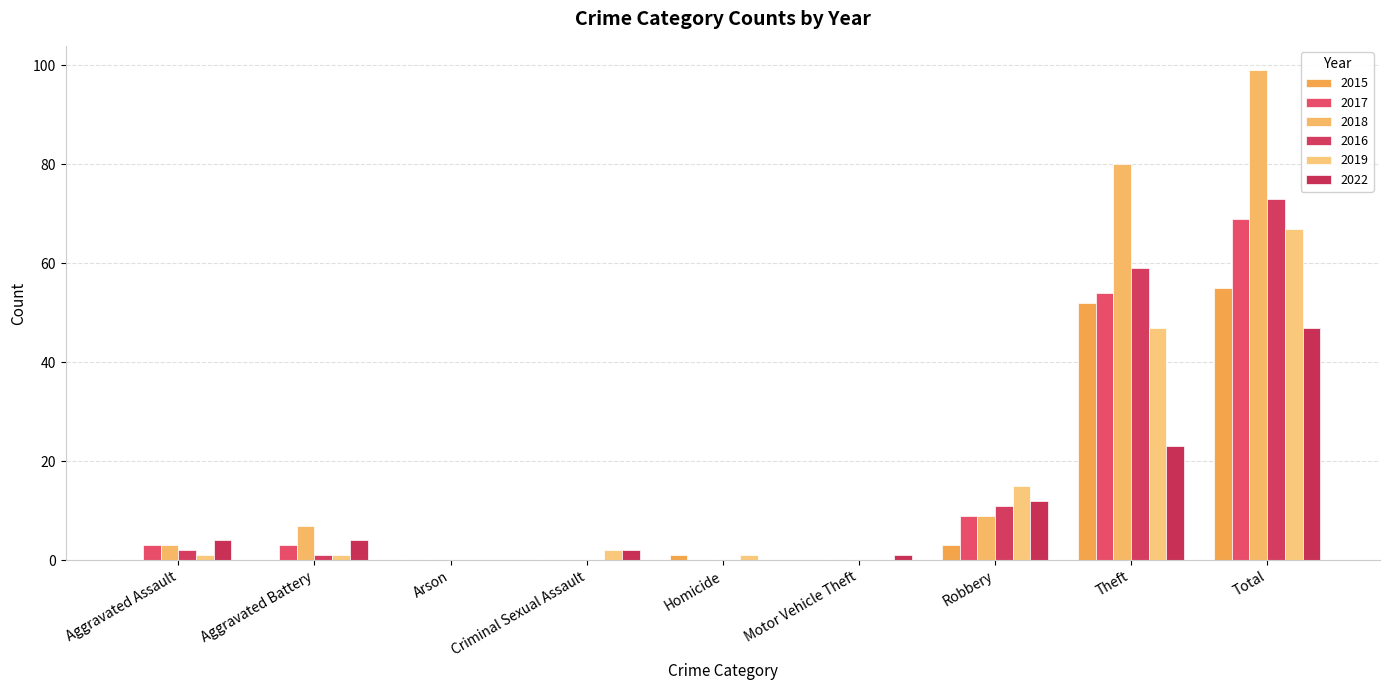

What are all the series names shown in the legend?

2015, 2017, 2018, 2016, 2019, 2022